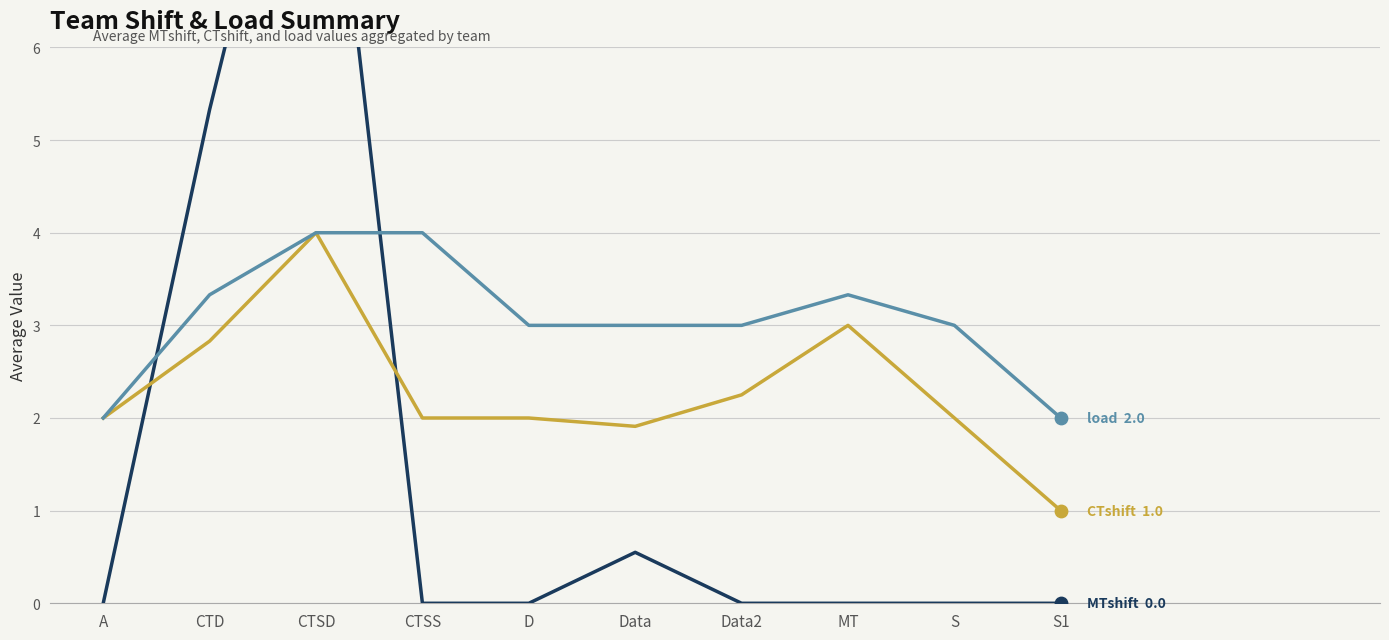

At which category is the sum across all series the highest?

CTSD